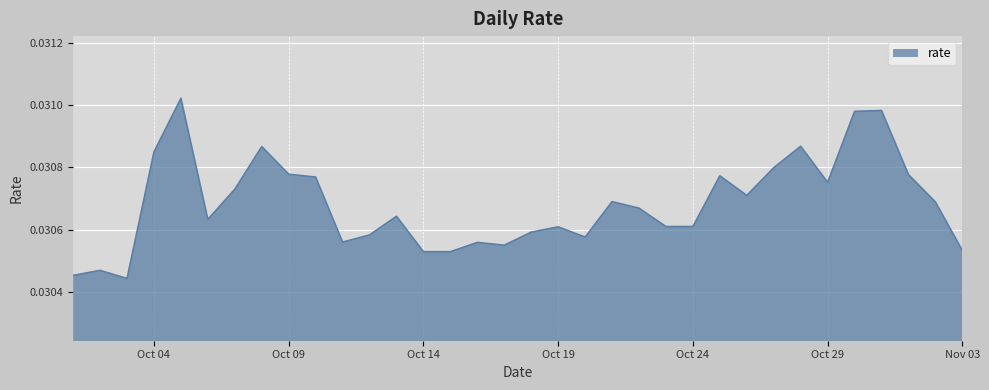

How many categories are shown in the chart?

34